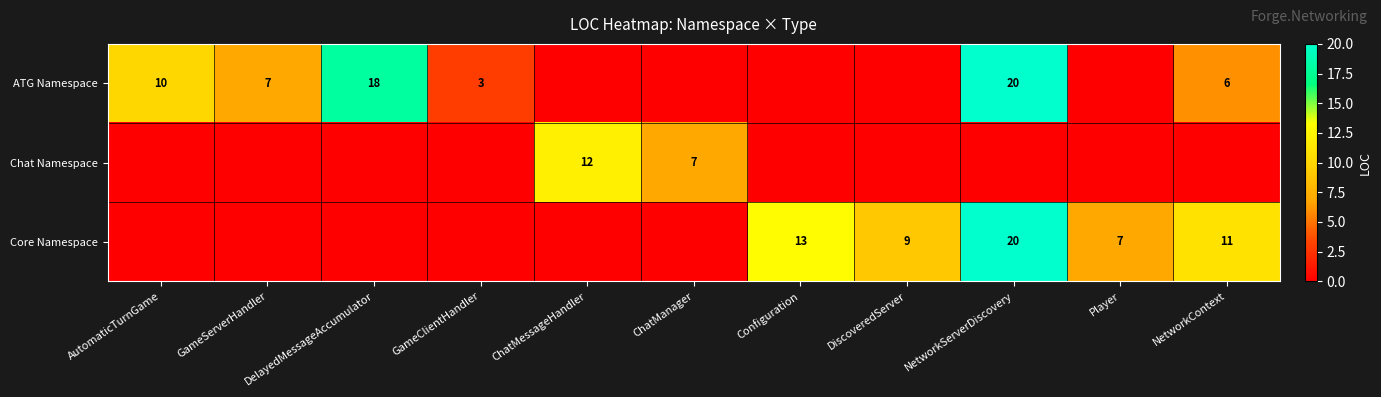

True or false: Core Namespace has a value of 3 at Player.

False